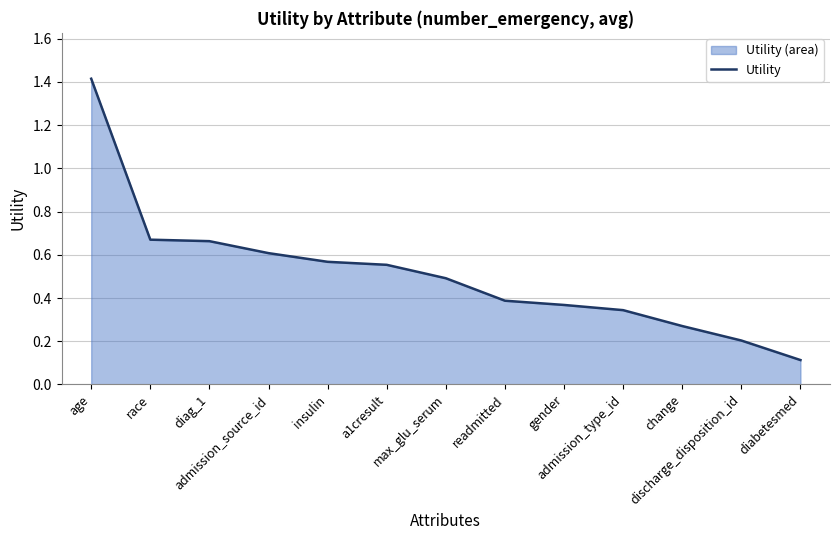

Which label corresponds to the smallest value in the chart?

diabetesmed